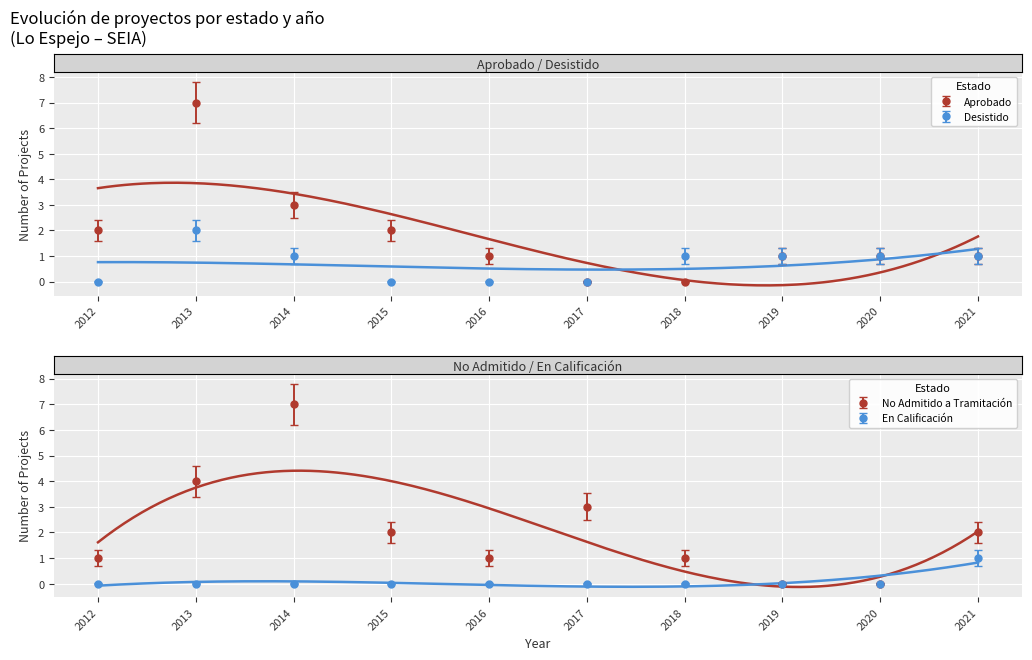

At which label is Desistido closest to 1?

2014